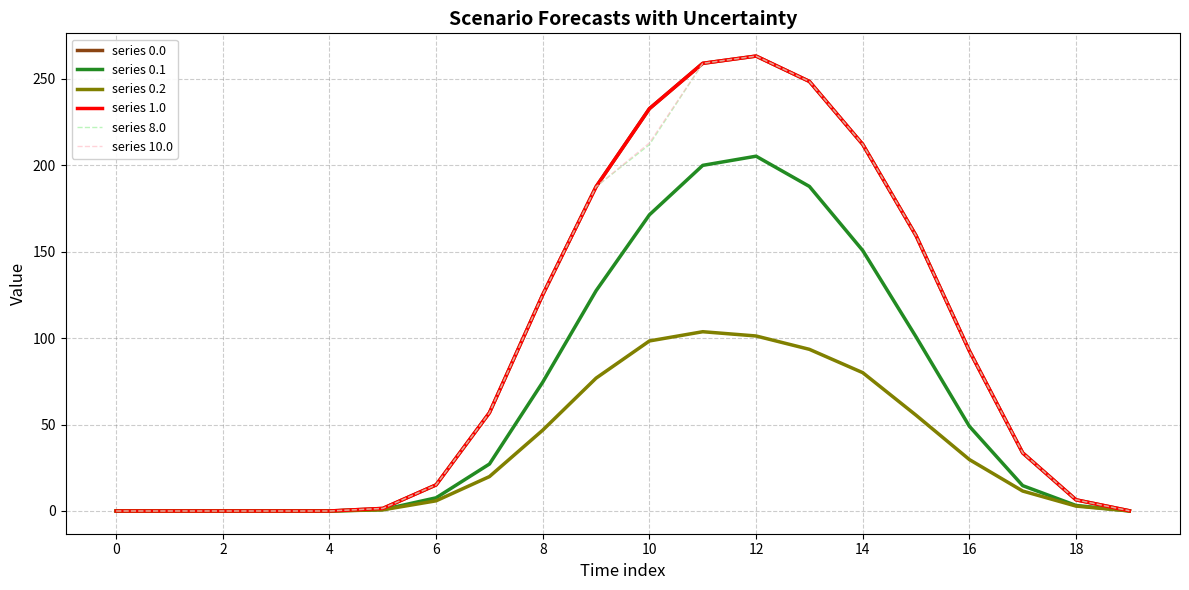

What is the average value of the series 8.0 series?

93.7